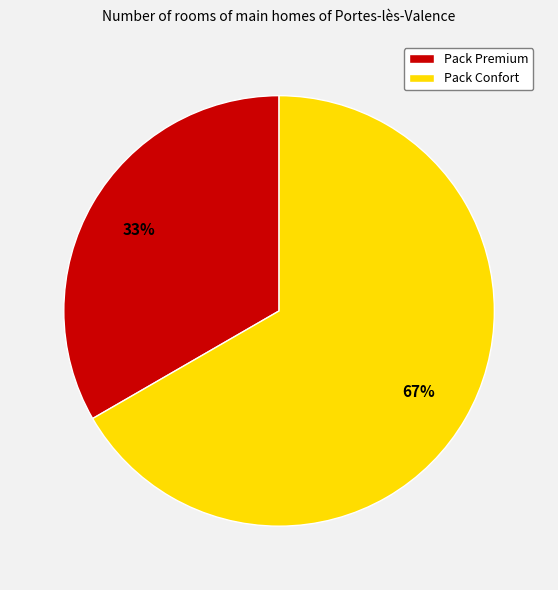

Do Pack Confort and Pack Premium together represent more than half of the pie?

Yes